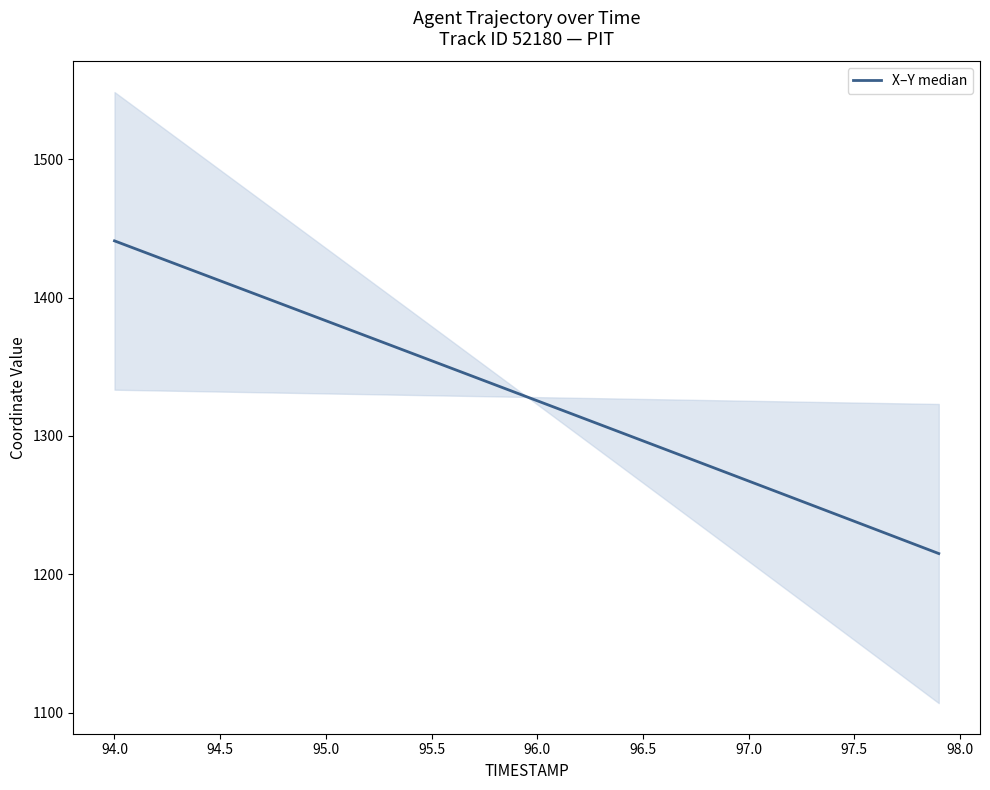

How many lines are shown in the chart?

1